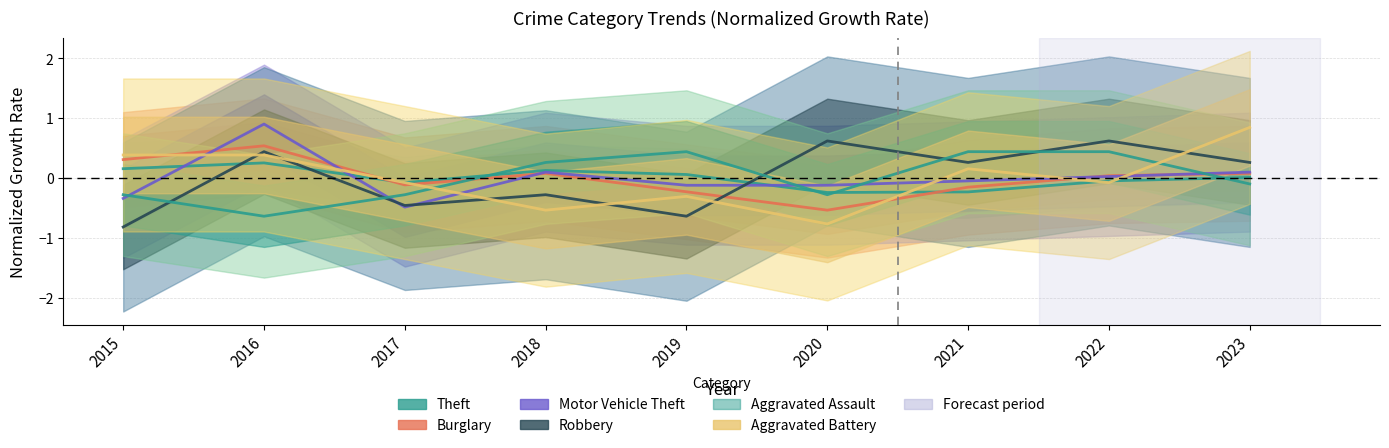

Reading right to left, list all the values displayed in this chart.

Theft: 0.0	-0.0	-0.2	-0.2	0.1	0.1	-0.1	0.3	0.2
Burglary: 0.1	0.0	-0.2	-0.5	-0.2	0.1	-0.1	0.5	0.3
Motor Vehicle Theft: 0.1	0.0	-0.0	-0.1	-0.1	0.1	-0.5	0.9	-0.3
Robbery: 0.3	0.6	0.3	0.6	-0.6	-0.3	-0.5	0.4	-0.8
Aggravated Assault: -0.1	0.4	0.4	-0.3	0.4	0.3	-0.3	-0.6	-0.3
Aggravated Battery: 0.8	-0.1	0.2	-0.8	-0.3	-0.5	-0.1	0.4	0.4